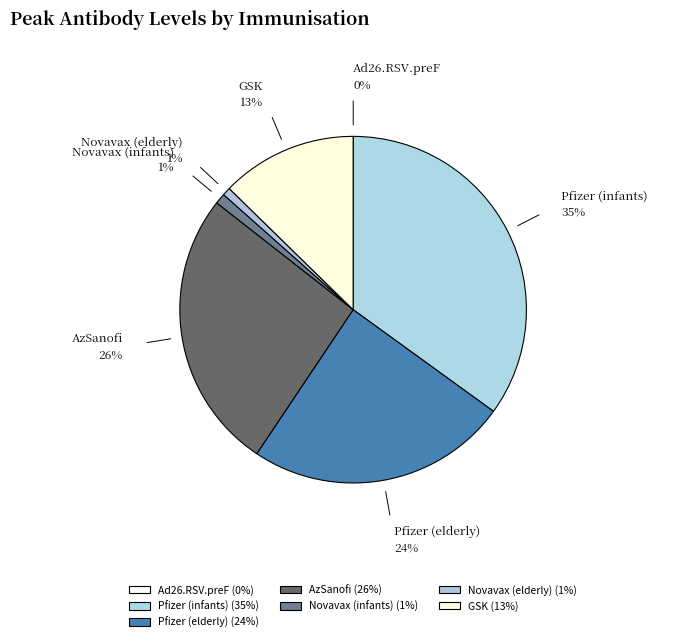

Is the sum of Pfizer (elderly) and Novavax (elderly) greater than half?

No